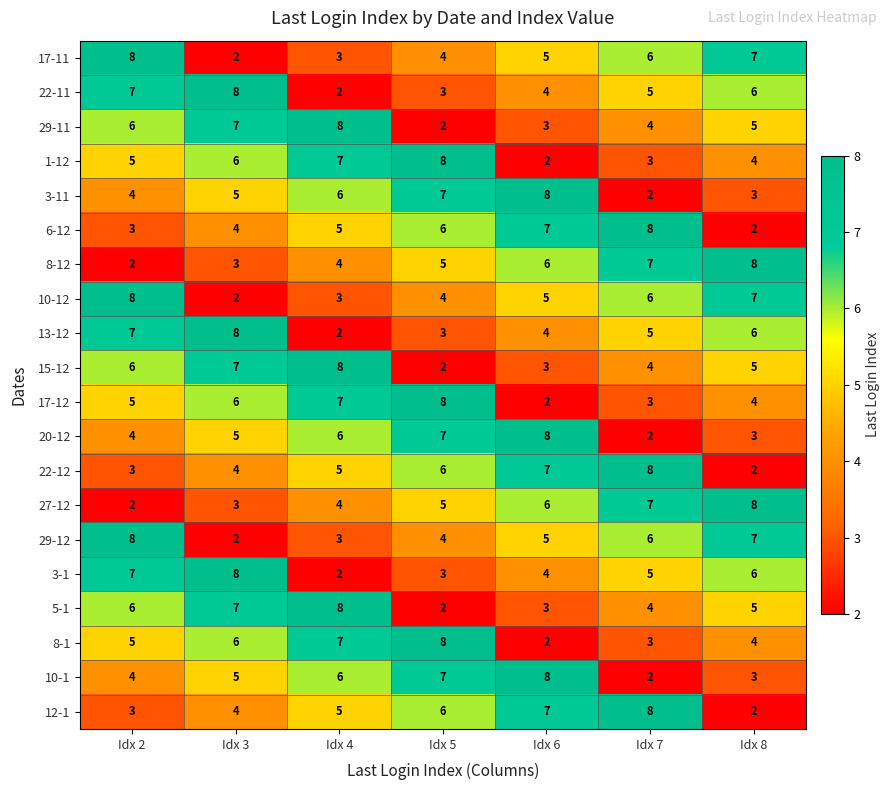

The 29-12 series shows 2 at Idx 3. True or false?

True